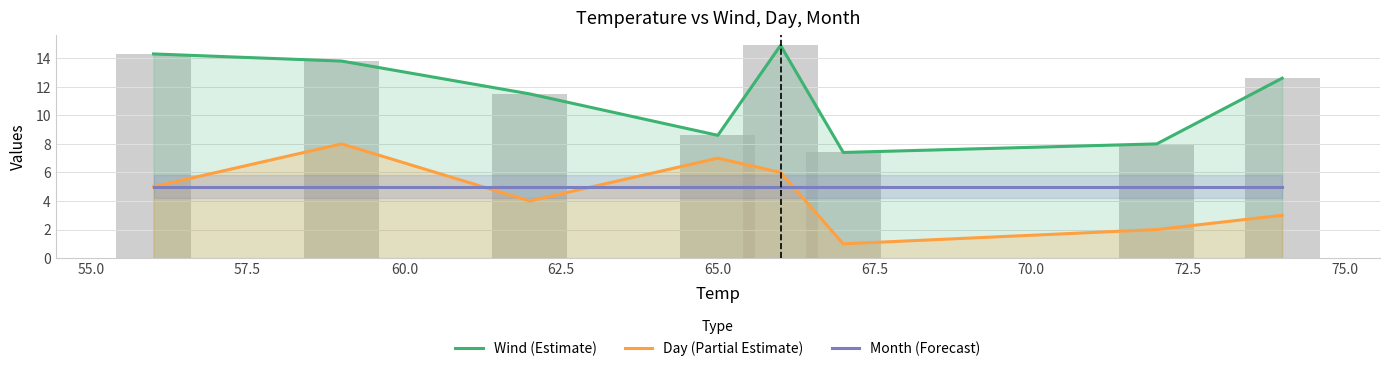

What is the average value of the Day (Partial Estimate) series?

4.5